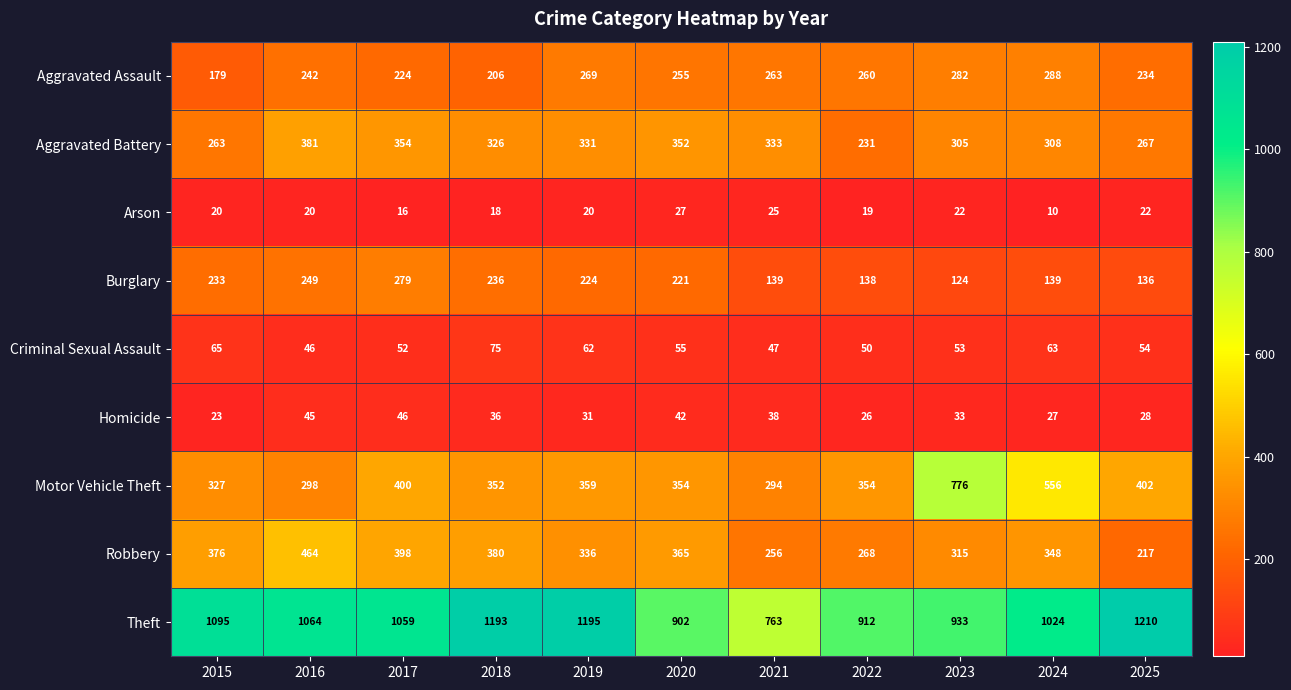

Is it true that Robbery equals 464 at 2016?

True